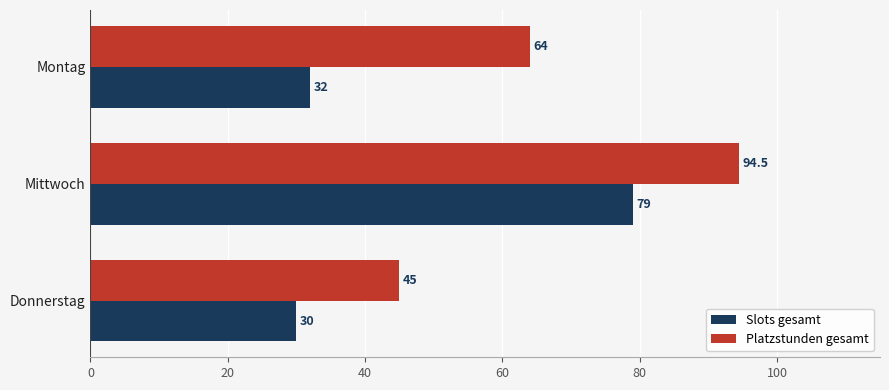

True or false: Platzstunden gesamt has a value of 15.3 at Montag.

False